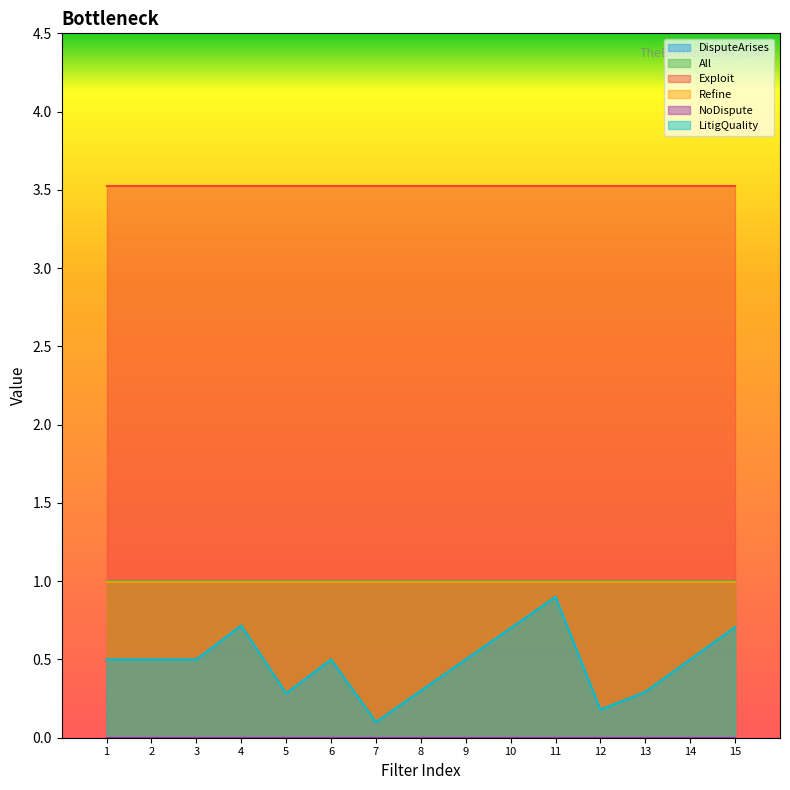

True or false: LitigQuality and All cross at least once.

False